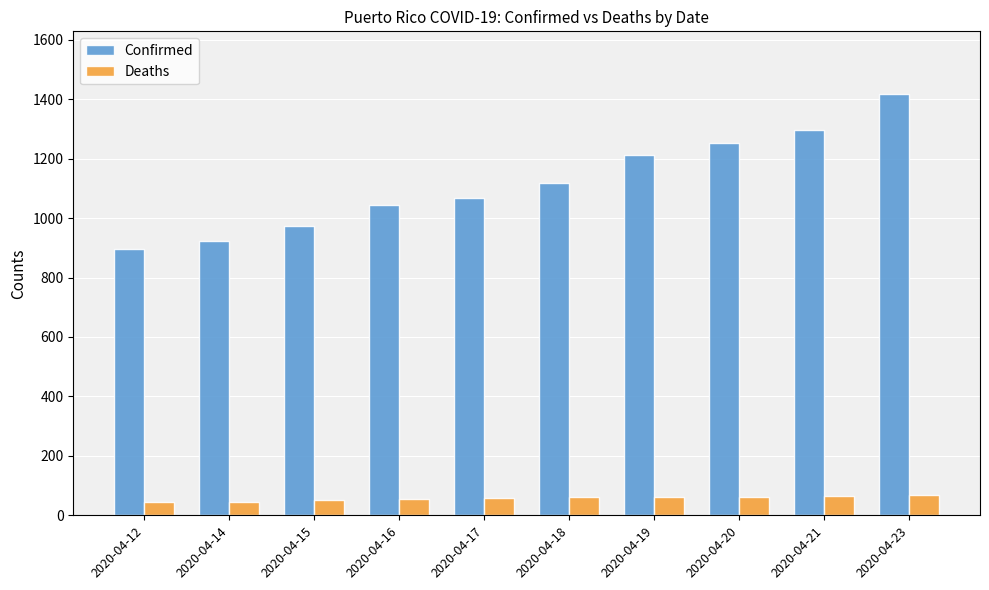

Does the chart contain any negative values?

No